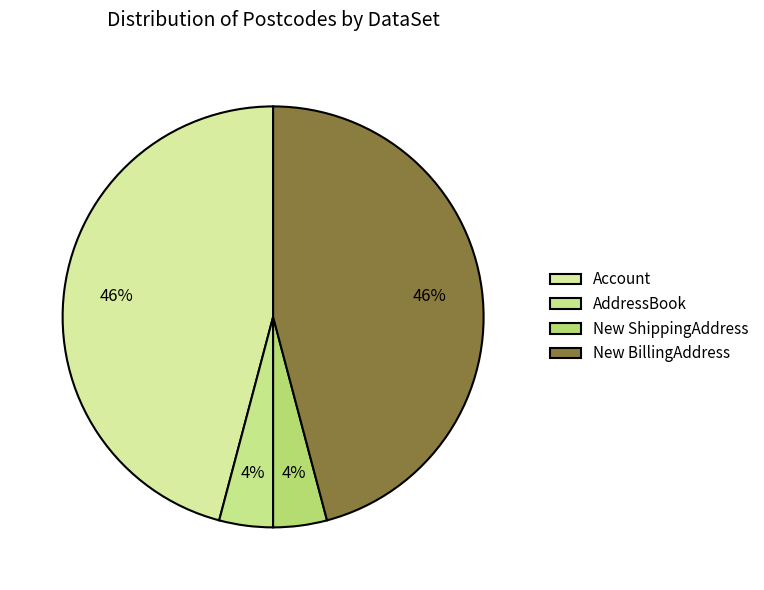

To the nearest percent, what is the difference between the AddressBook and Account slice percentages?

42%